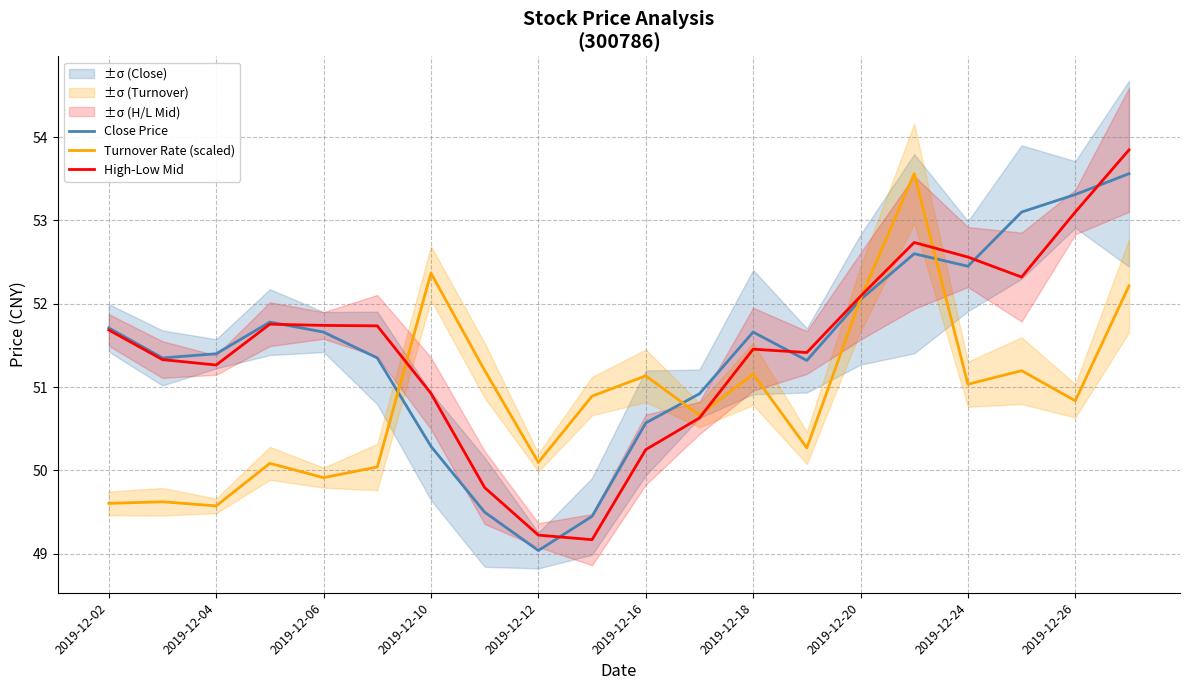

Does the chart display data point markers on the line(s)?

No